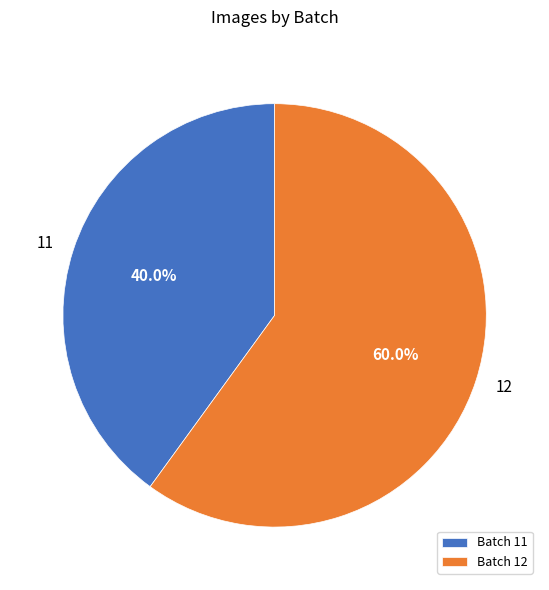

Between Batch 11 and Batch 12, which is larger?

Batch 12